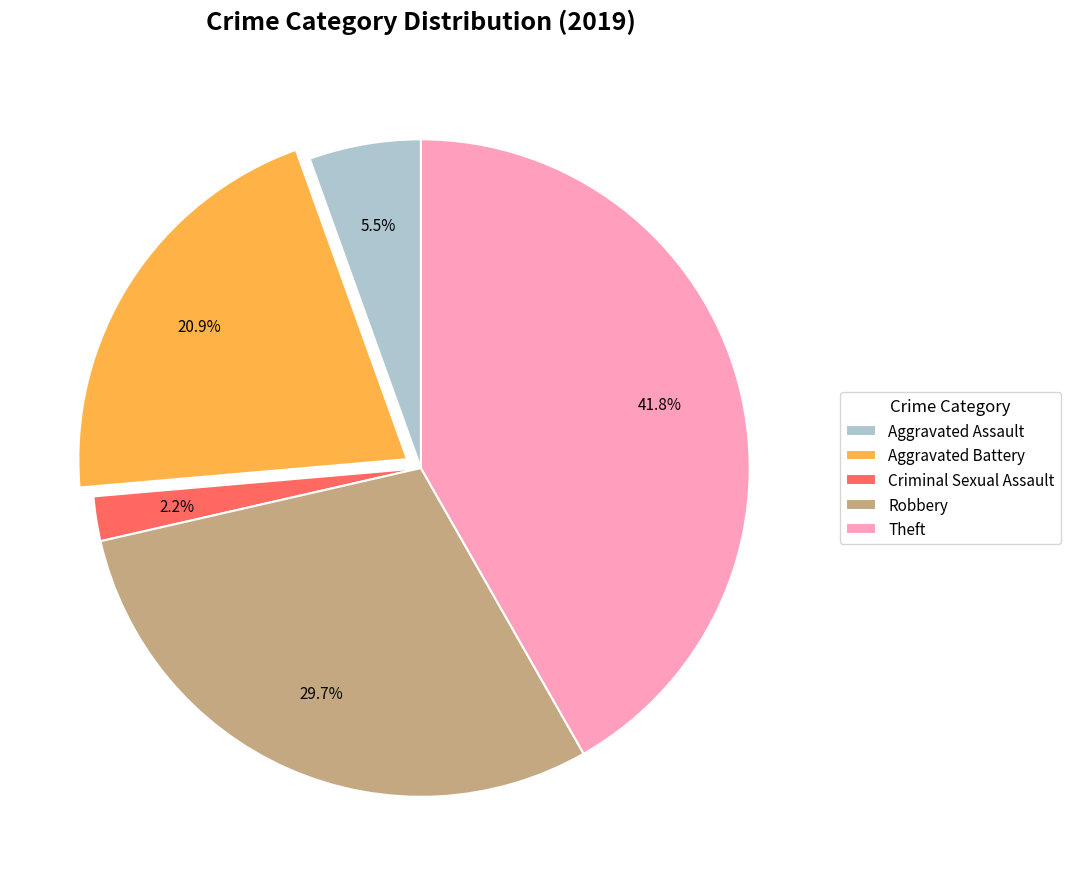

Approximately how many times larger is the value at Criminal Sexual Assault compared to Theft?

0.1